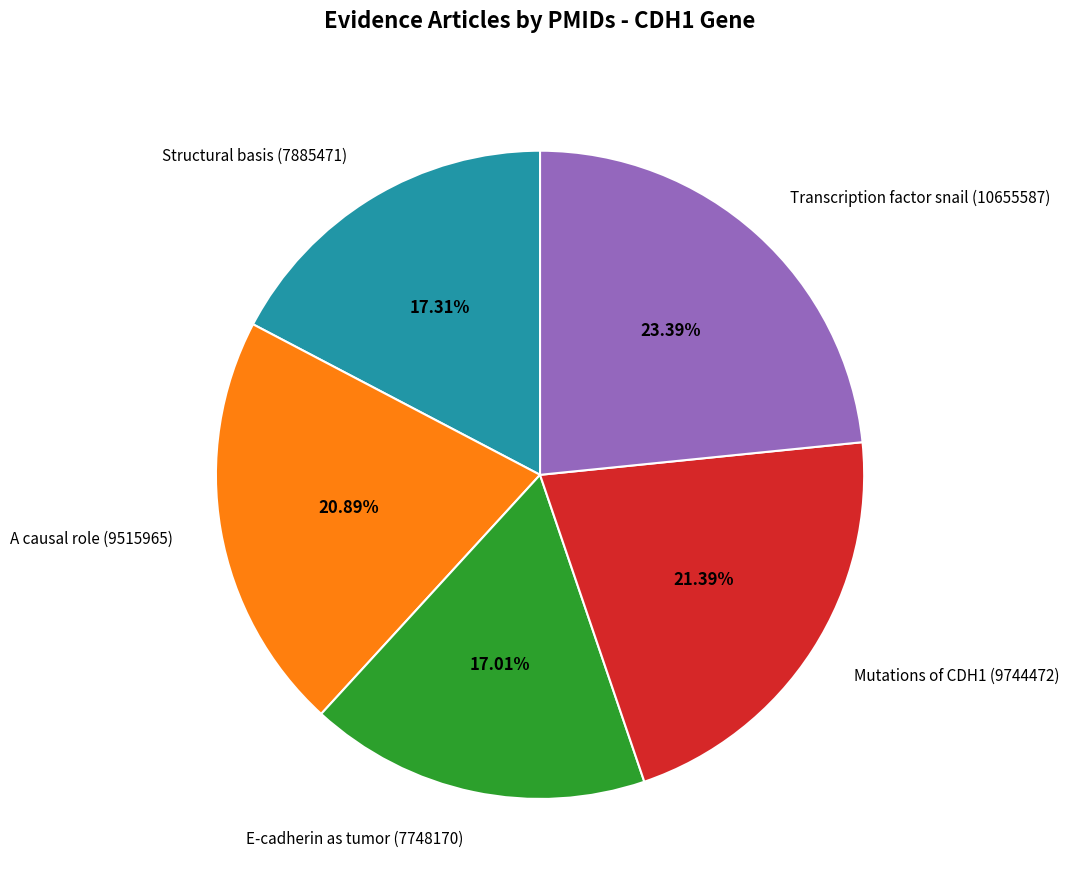

Do Transcription factor snail (10655587) and Mutations of CDH1 (9744472) together represent more than half of the pie?

No